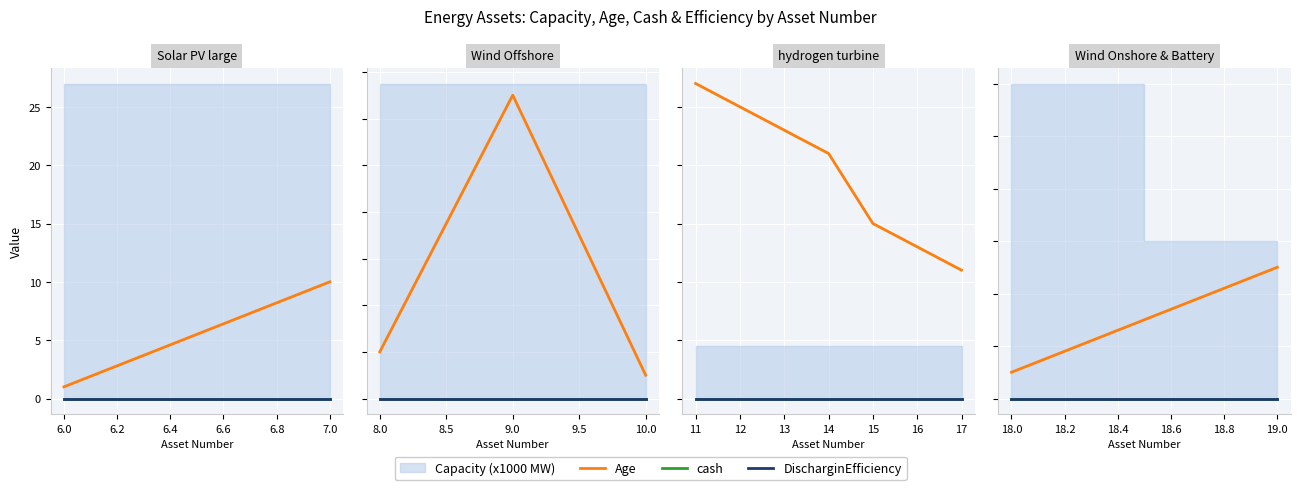

Which series has the largest range (max minus min)?

Age